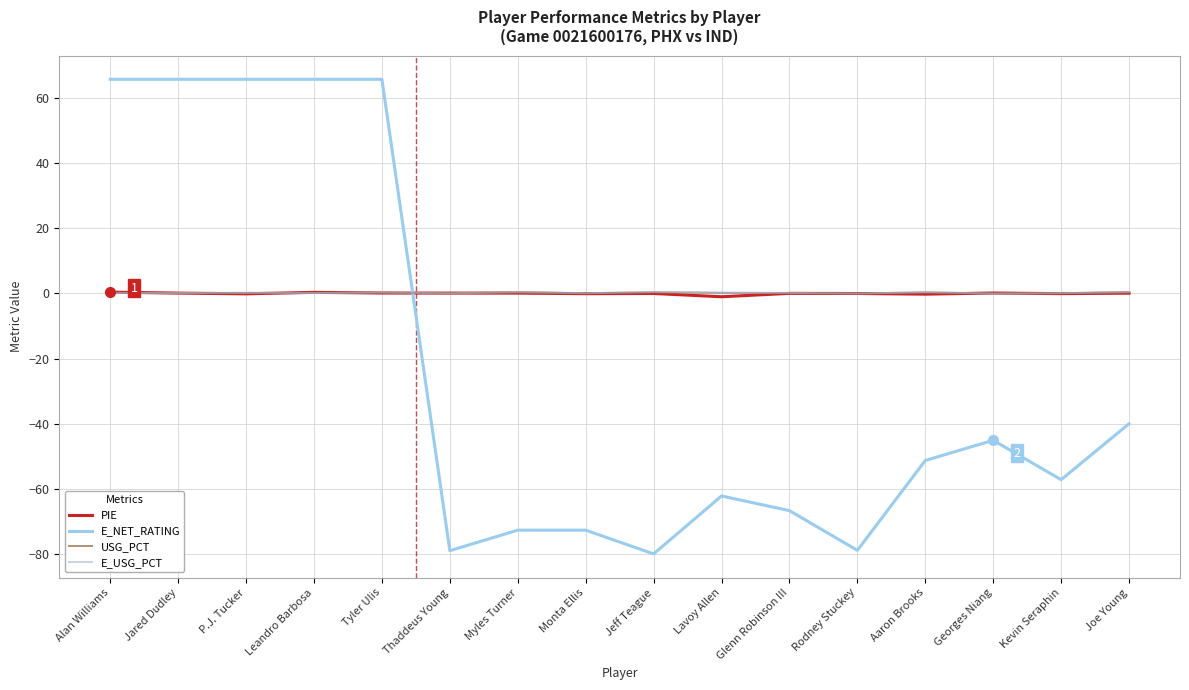

At which category does USG_PCT reach its first local peak?

P.J. Tucker